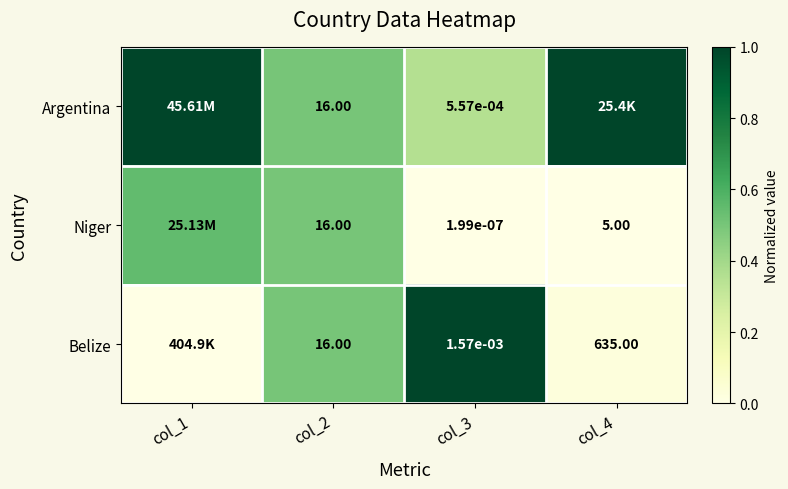

What is the spread (max minus min) of values at col_3?

1.0